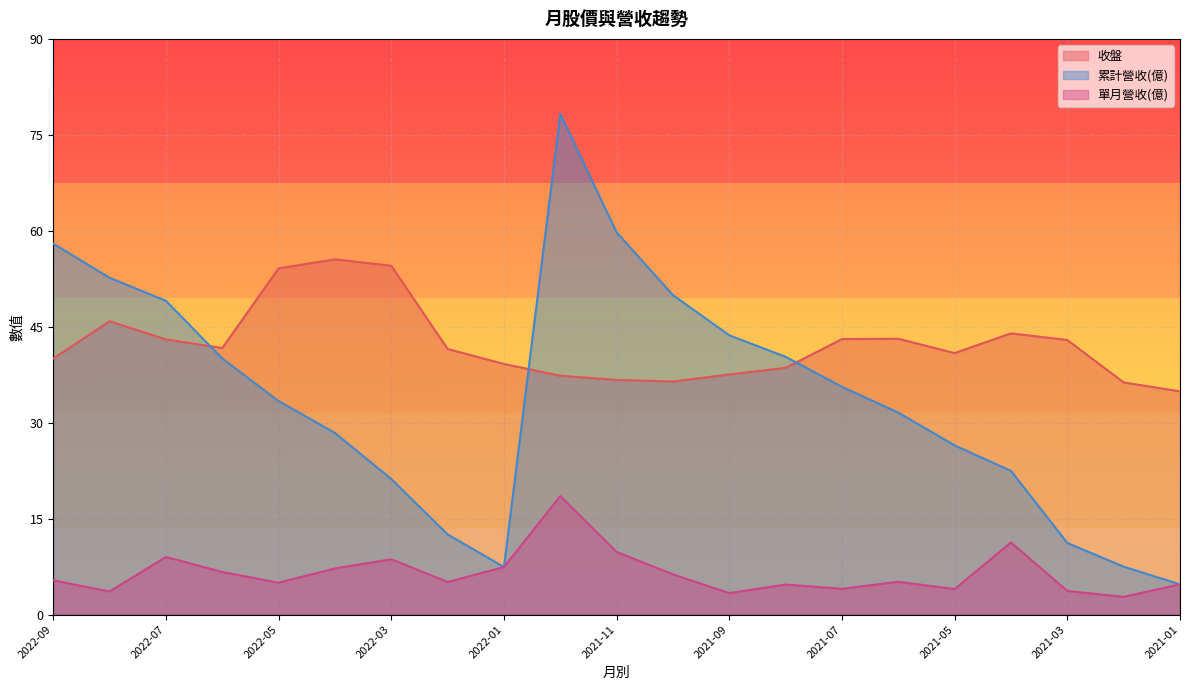

Rank the series at 2021-09 from highest to lowest value.

累計營收(億), 收盤, 單月營收(億)